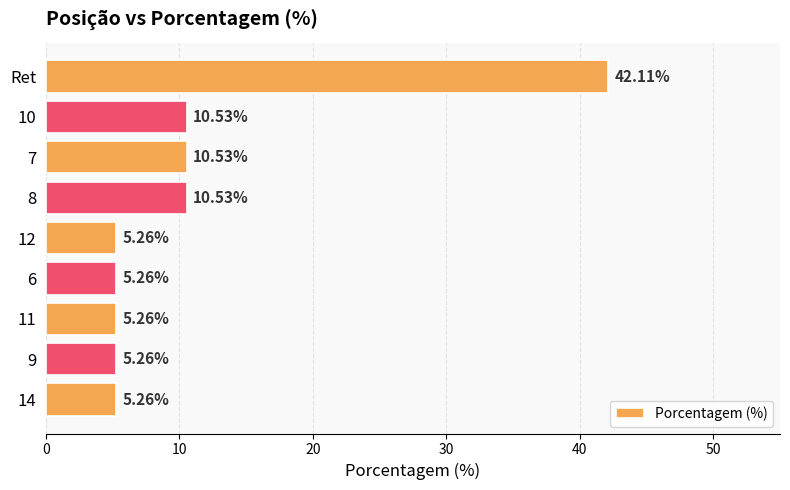

Which label corresponds to the largest value in the chart?

Ret